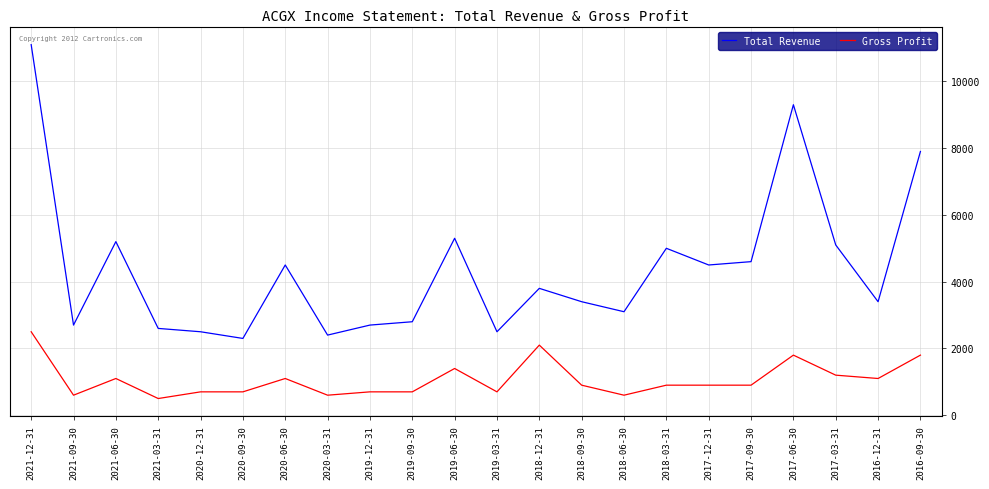

Where is Total Revenue nearest to the value 6700?

2016-09-30